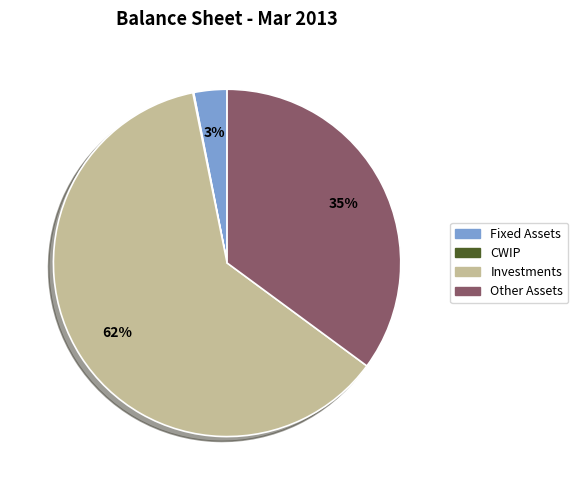

Do Investments and Fixed Assets together represent more than half of the pie?

Yes